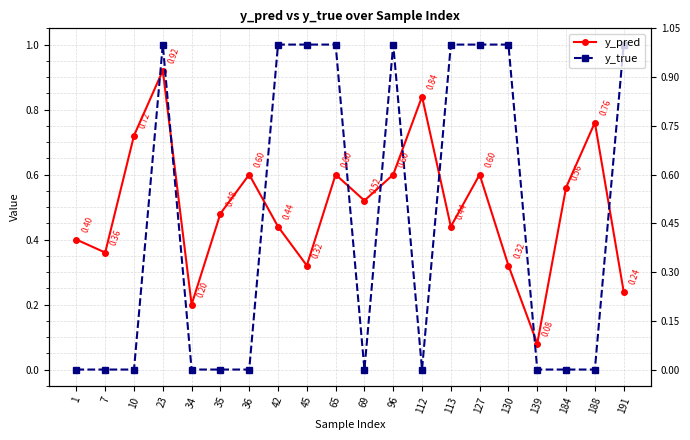

The y_pred series shows 0.4 at 36. True or false?

False